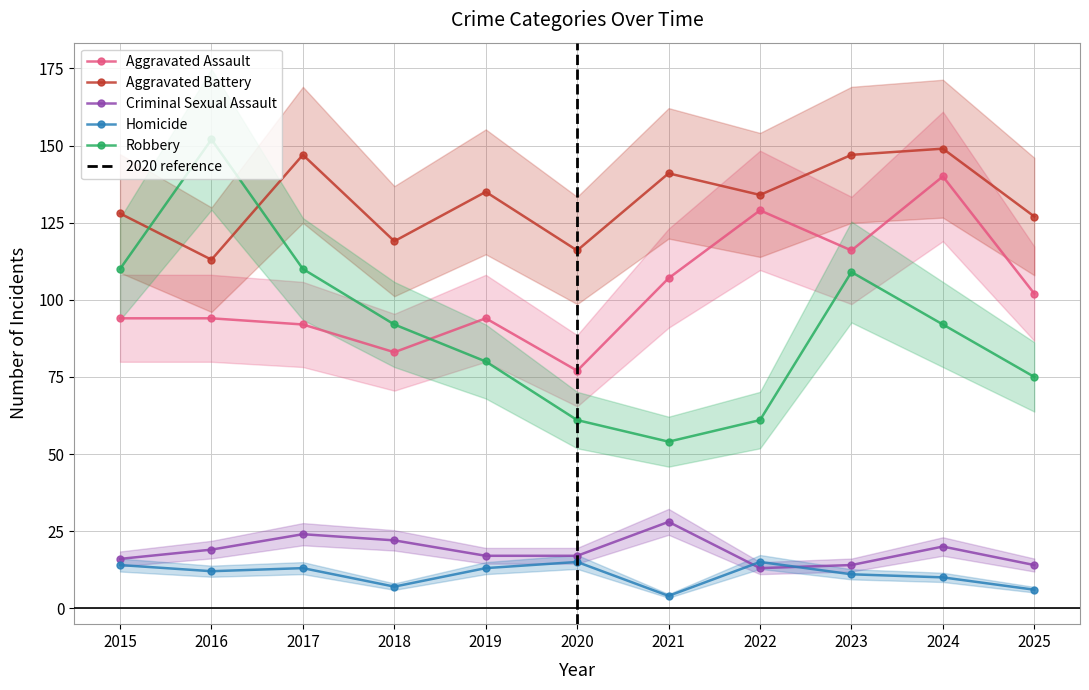

List the labels in order of Aggravated Assault value, largest first.

2024, 2022, 2023, 2021, 2025, 2015, 2016, 2019, 2017, 2018, 2020